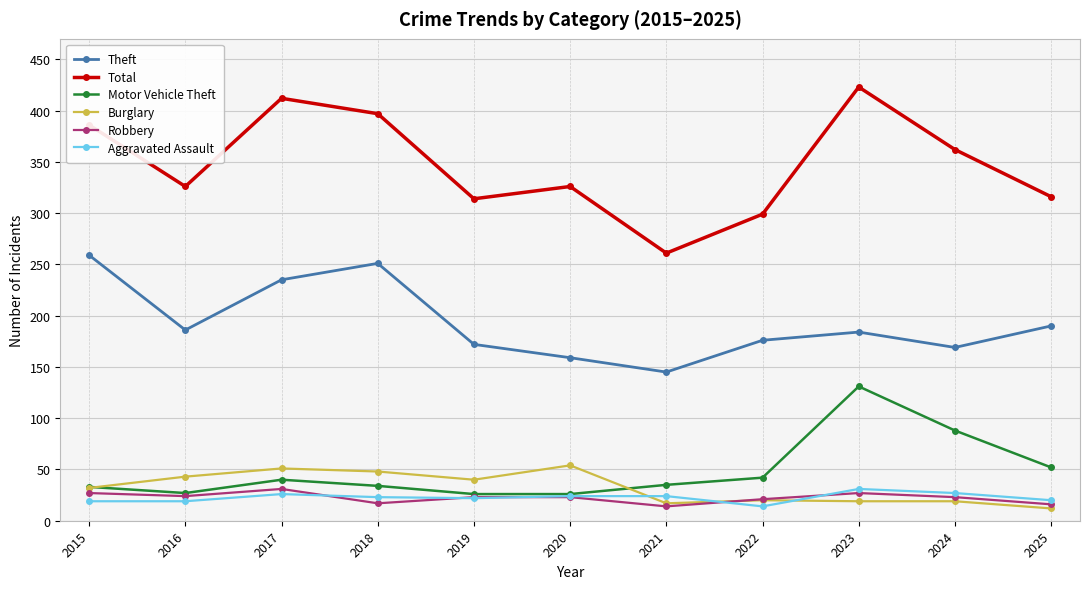

What is the value of the Total point at the 7th from the left?

261